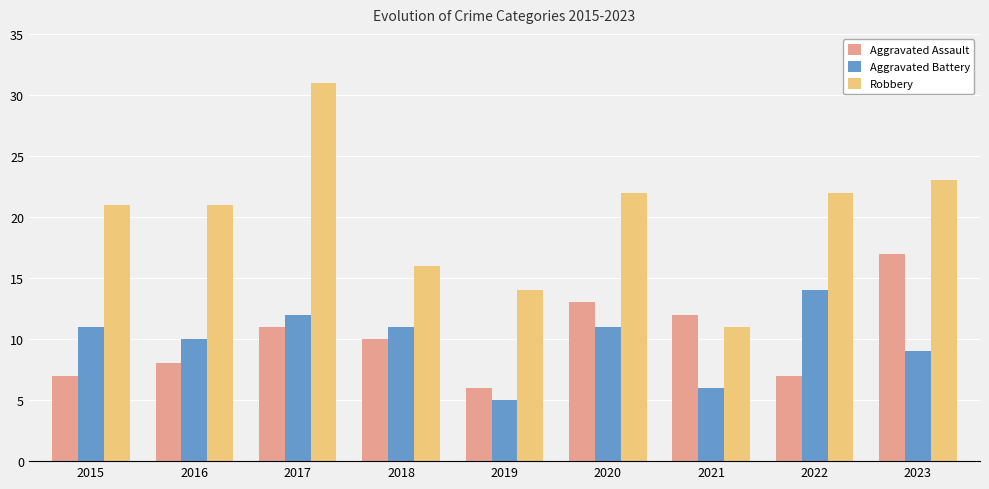

What is the sum of the Robbery values at 2015 and 2017?

52